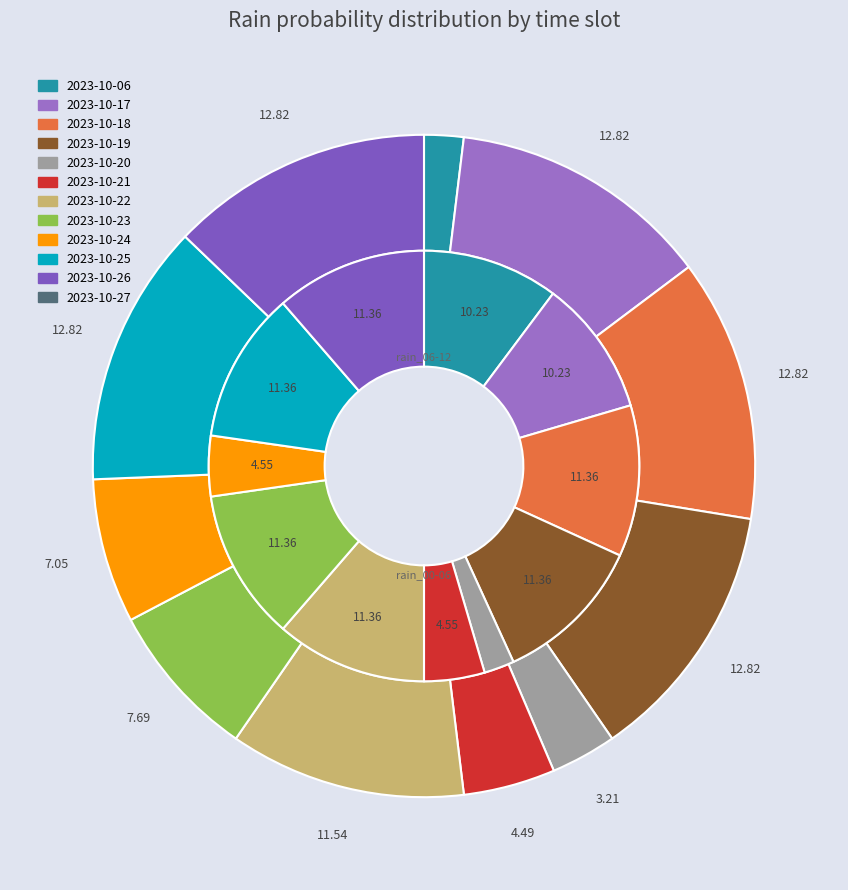

Rank the series at 2023-10-25 from lowest to highest value.

rain_06-12, rain_00-06